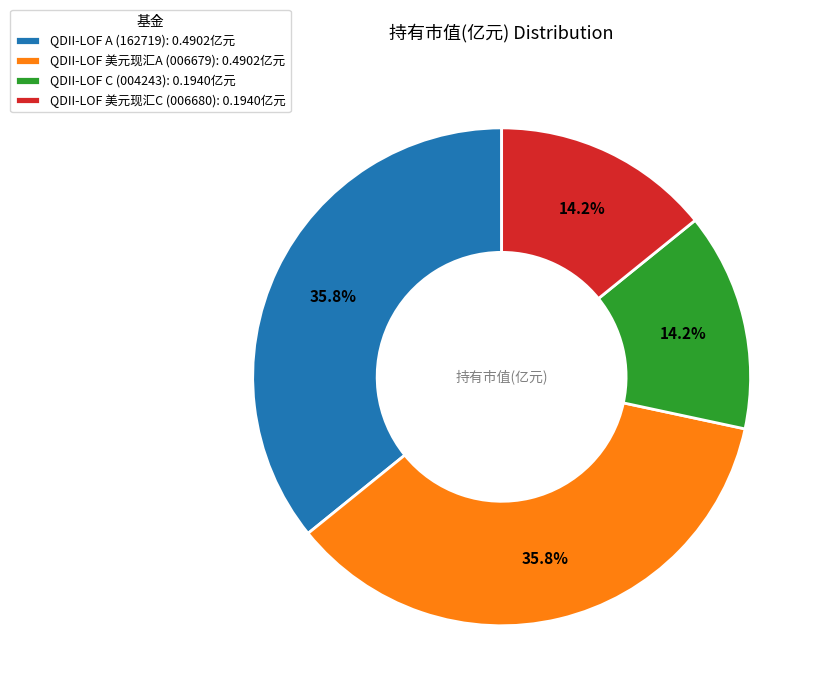

Between QDII-LOF 美元现汇A (006679): 0.4902亿元 and QDII-LOF 美元现汇C (006680): 0.1940亿元, which is larger?

QDII-LOF 美元现汇A (006679): 0.4902亿元